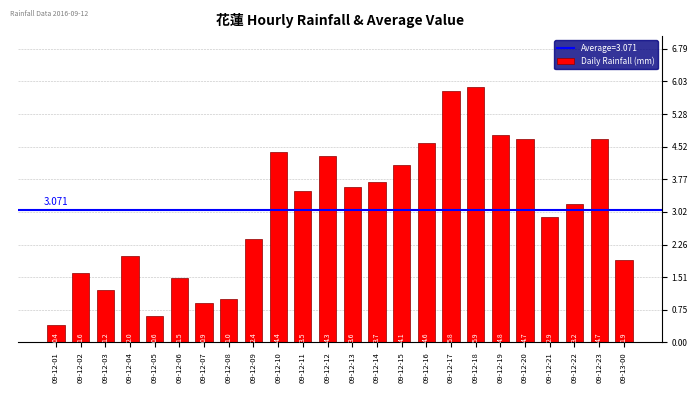

How many bars are there in total?

24